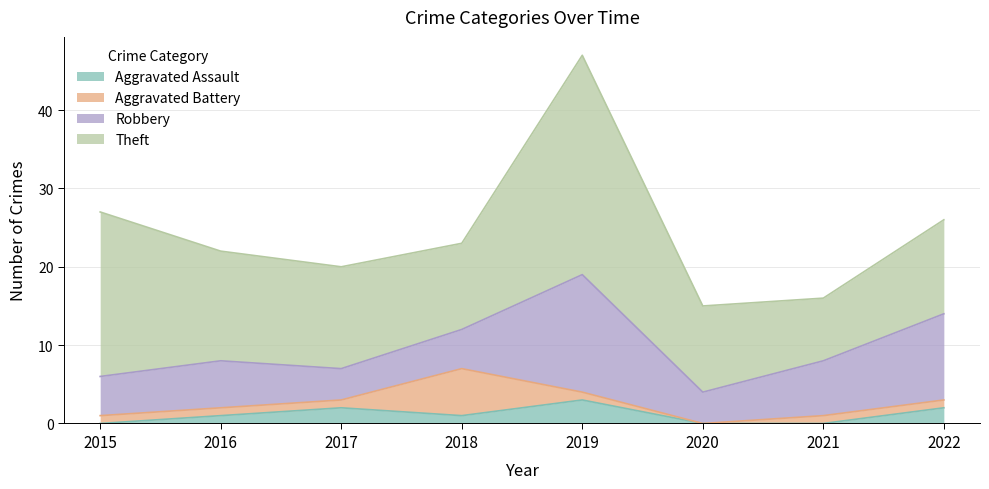

Is it true that Robbery equals 20 at 2022?

False